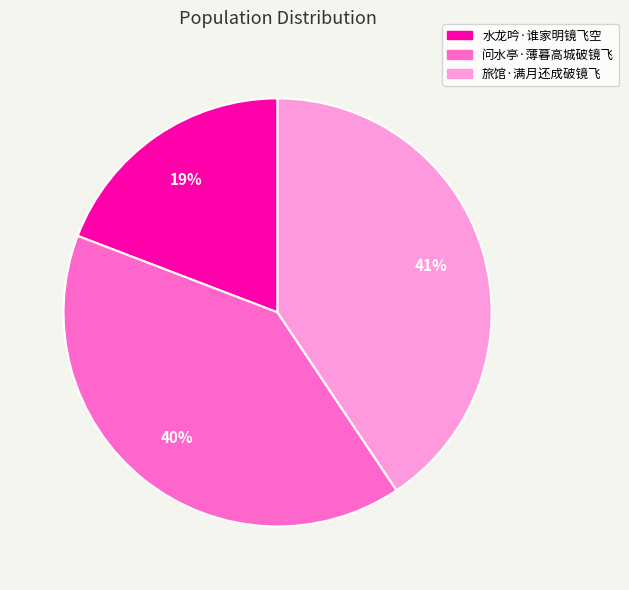

Which category has the smallest portion of the pie?

水龙吟·谁家明镜飞空